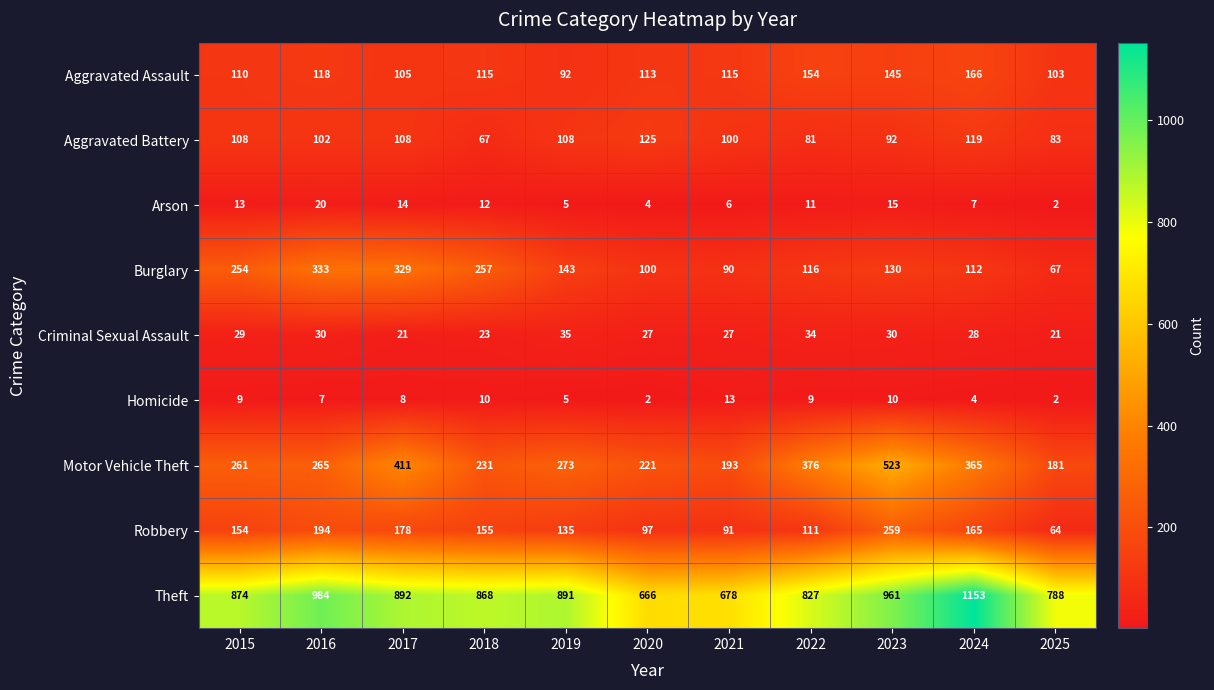

What is the difference between the Homicide values at 2017 and 2020?

6